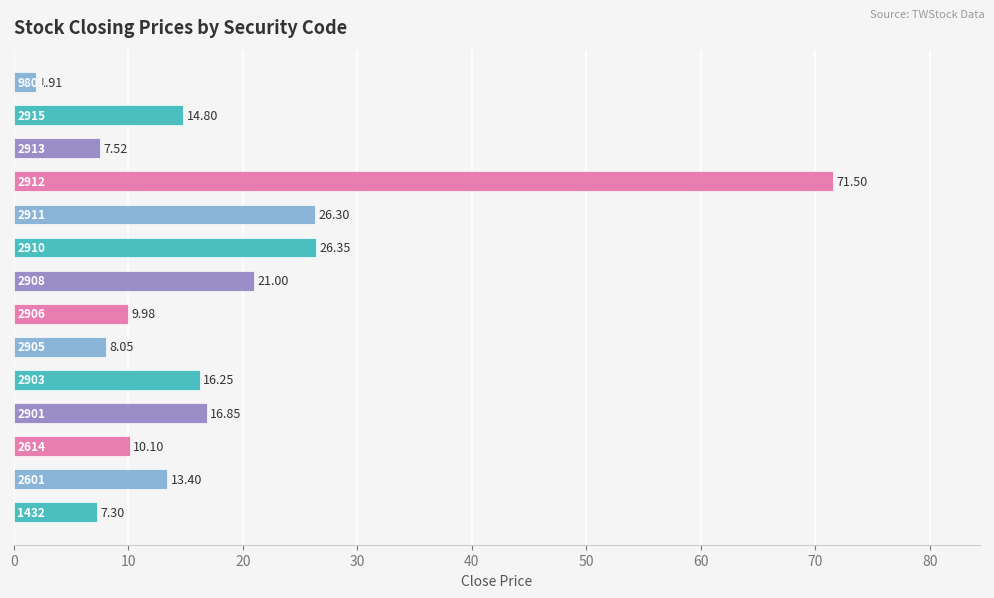

What is the smallest value displayed?

1.9